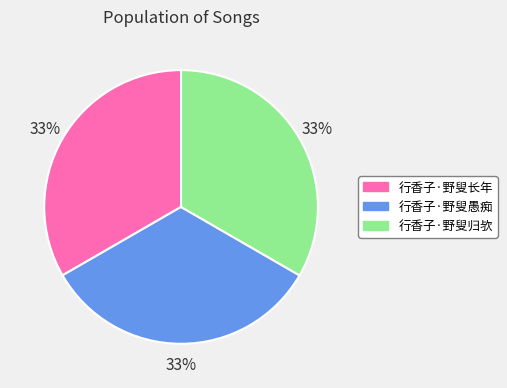

To the nearest percent, what is the combined percentage of 行香子·野叟愚痴 and 行香子·野叟长年?

67%